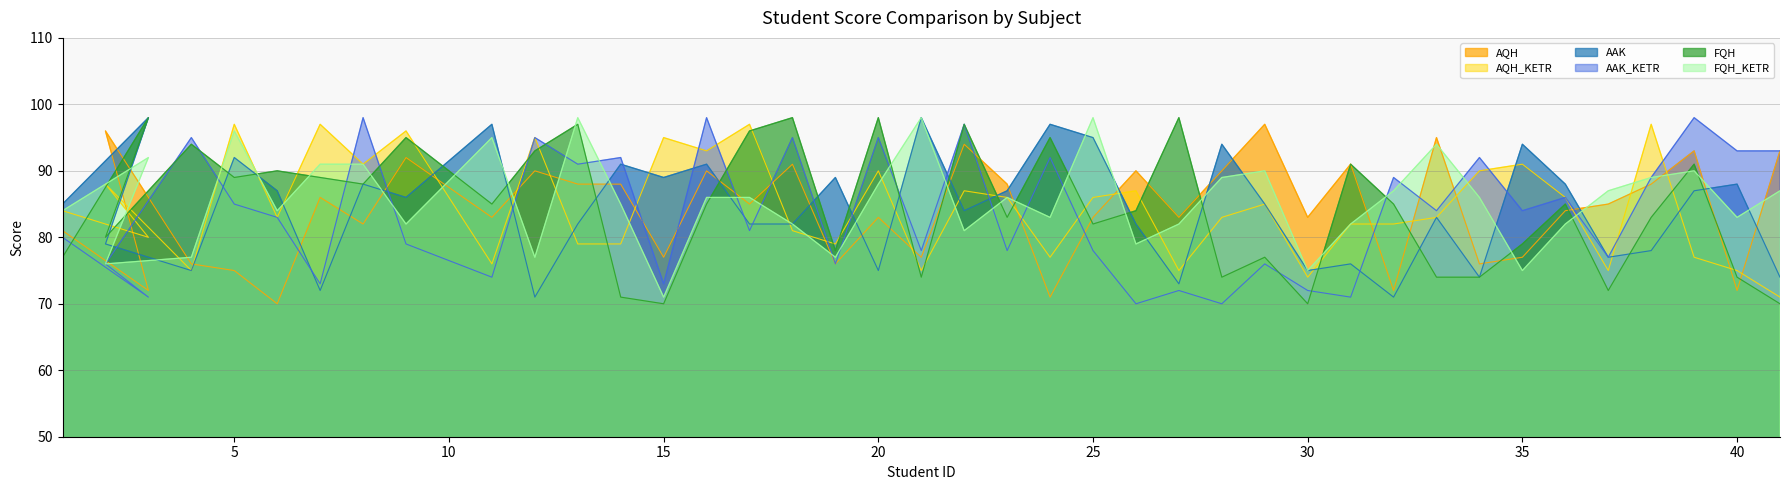

Which series has the largest range (max minus min)?

AAK_KETR